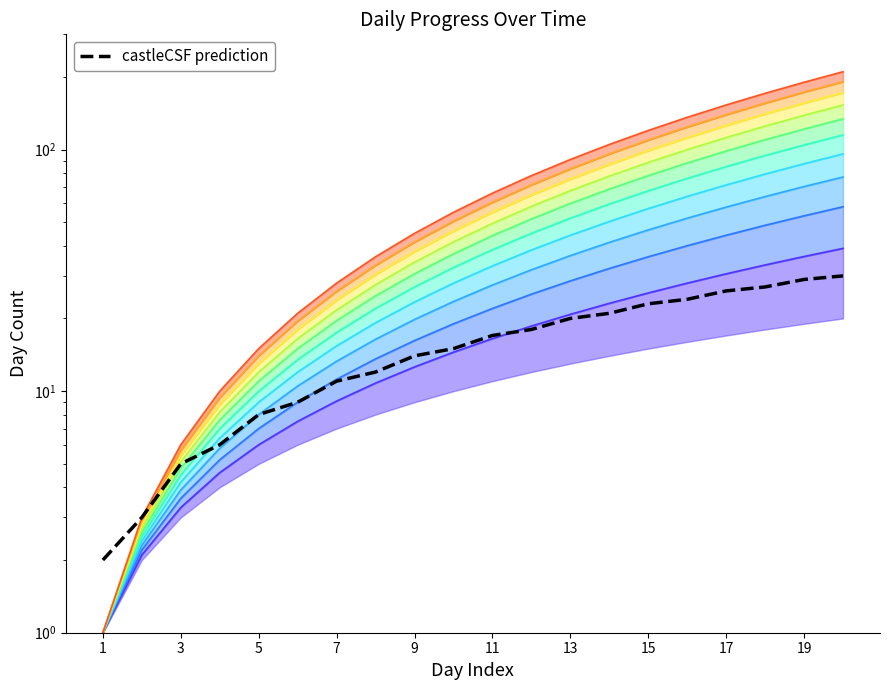

True or false: day and upper_band intersect in this chart.

True